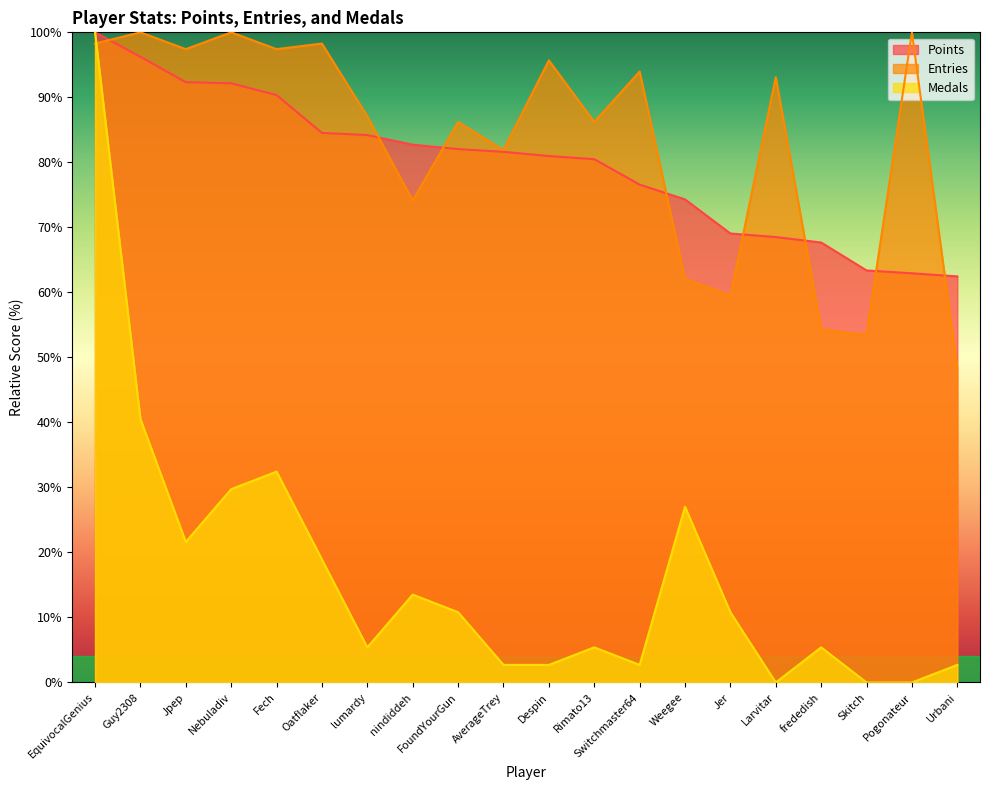

What is the average value of the Points series?

79.6